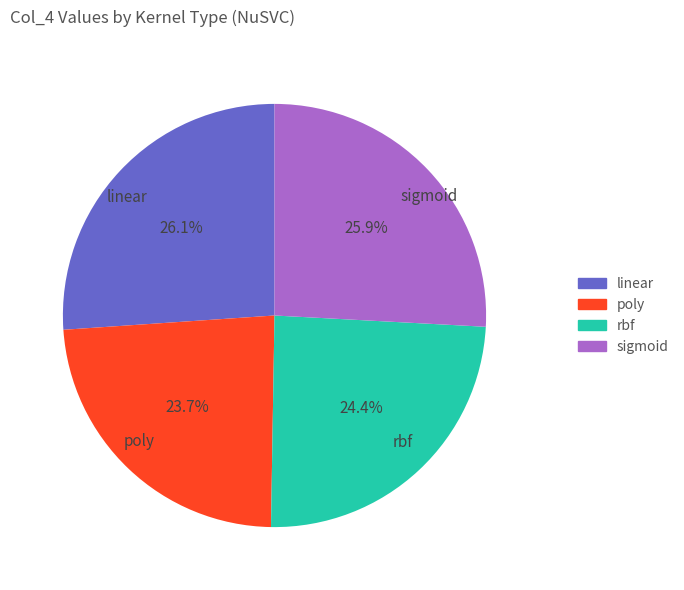

How many segments does this pie chart have?

4